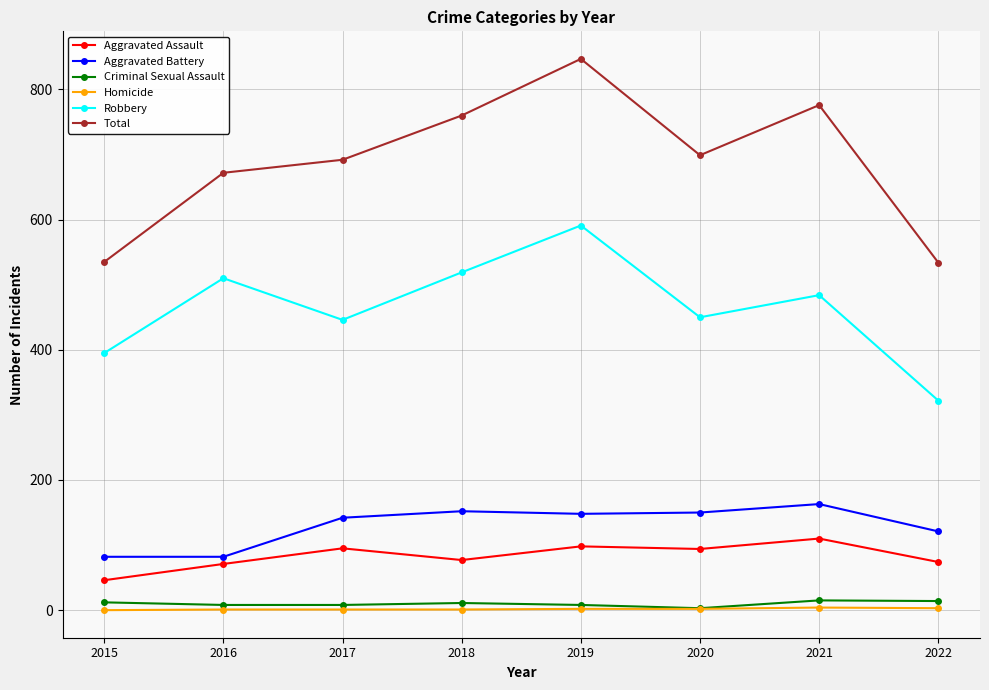

How many interior local peaks does the Total series have?

2